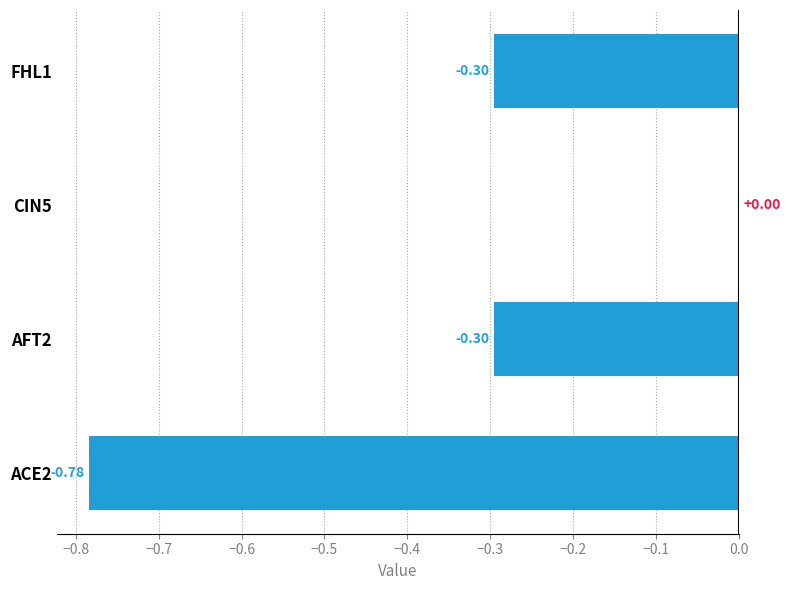

What is the change in value from ACE2 to FHL1?

+0.5